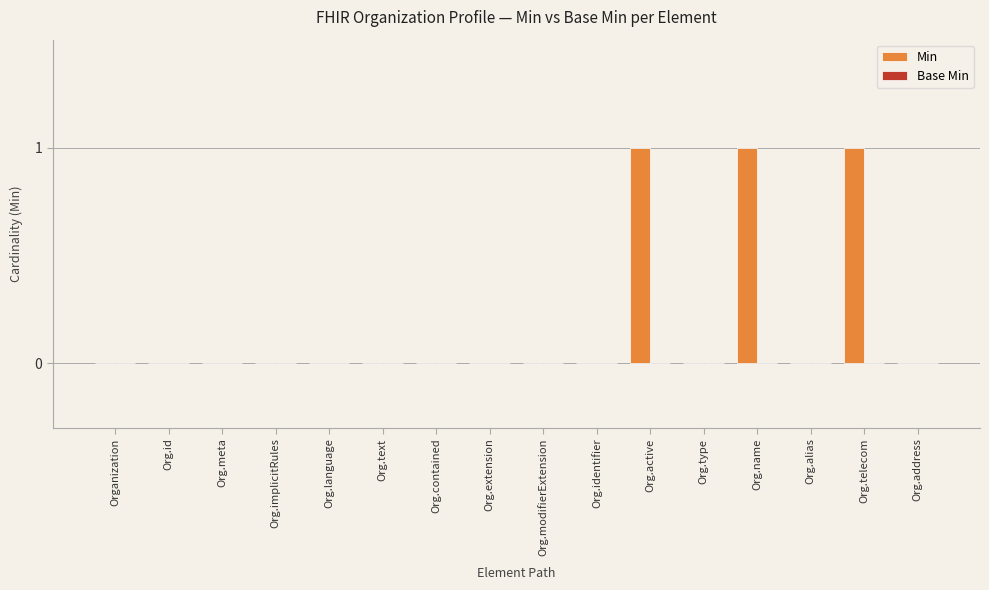

What is the change in value from Org.meta to Org.telecom?

+1